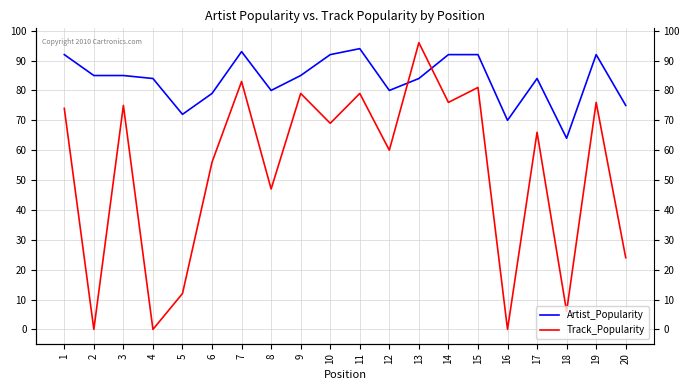

Which series has the widest spread of values?

Track_Popularity